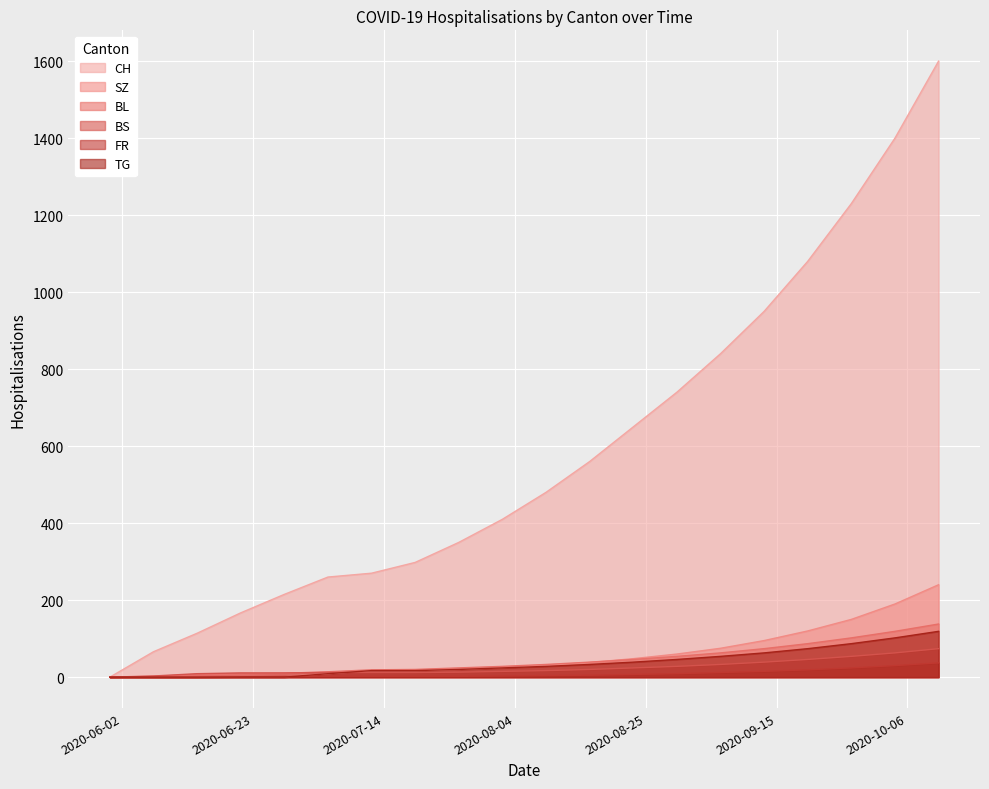

The TG series shows 9 at 2020-07-05. True or false?

True